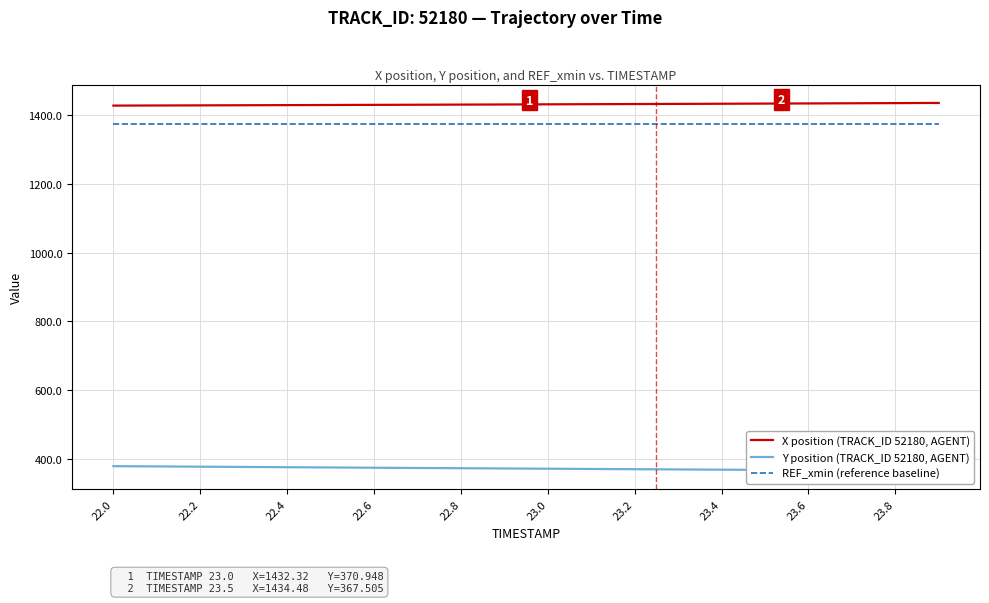

Reading left to right, what are all the values shown in this chart?

X position (TRACK_ID 52180, AGENT): 1428.6	1429.0	1429.3	1429.7	1430.0	1430.4	1430.8	1431.1	1431.5	1431.9	1432.3	1432.7	1433.2	1433.6	1434.0	1434.5	1434.9	1435.4	1435.9	1436.3
Y position (TRACK_ID 52180, AGENT): 378.4	377.6	376.9	376.1	375.3	374.6	373.8	373.1	372.4	371.7	370.9	370.2	369.5	368.9	368.2	367.5	366.8	366.2	365.5	364.9
REF_xmin (reference baseline): 1374.5	1374.5	1374.5	1374.5	1374.5	1374.5	1374.5	1374.5	1374.5	1374.5	1374.5	1374.5	1374.5	1374.5	1374.5	1374.5	1374.5	1374.5	1374.5	1374.5